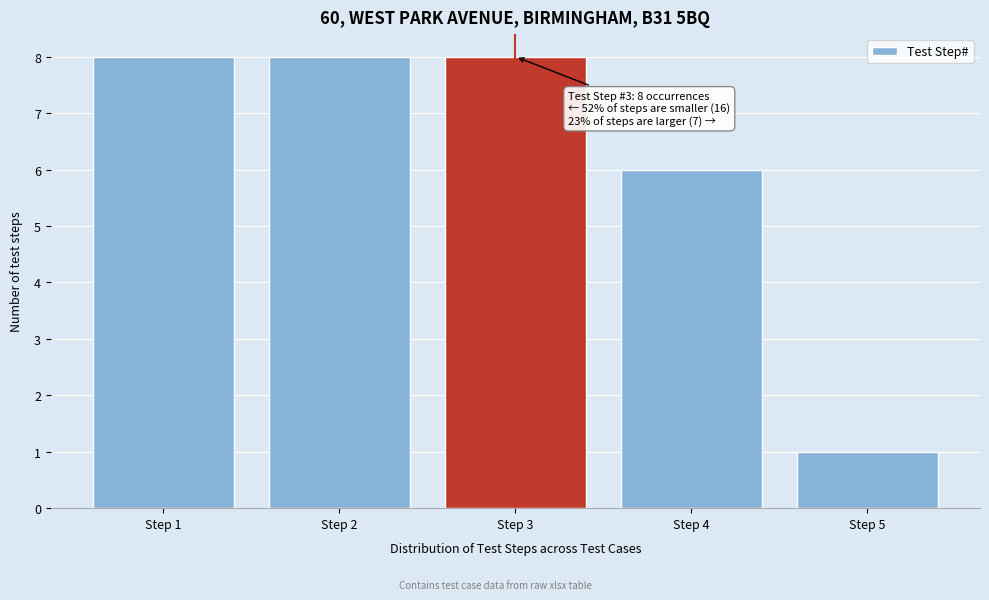

Reading left to right, extract all data points from this chart.

Step 1=8	Step 2=8	Step 3=8	Step 4=6	Step 5=1